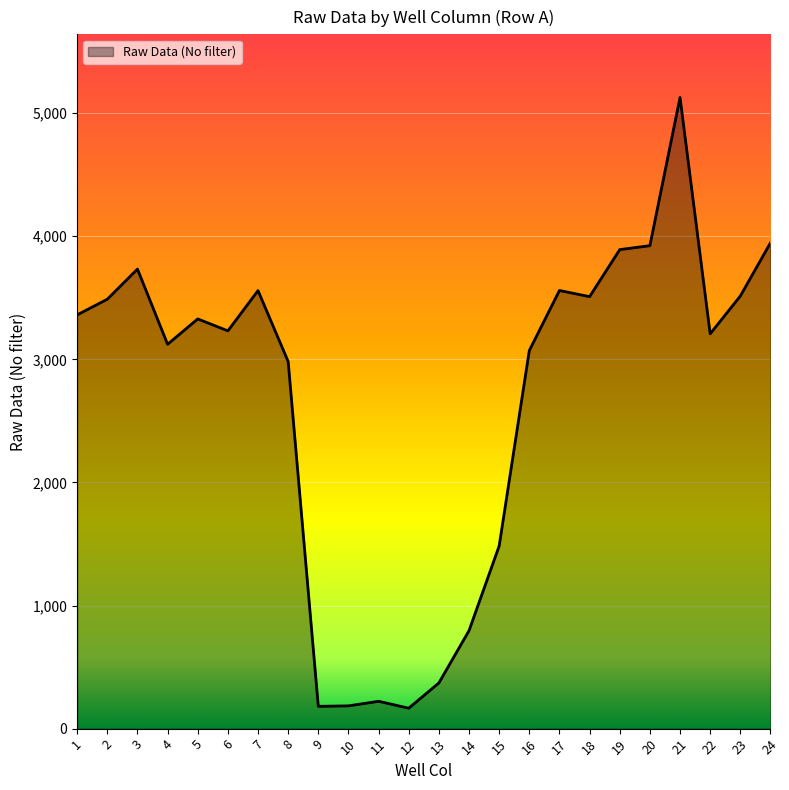

What is the difference between the values at 5 and 10?

3143